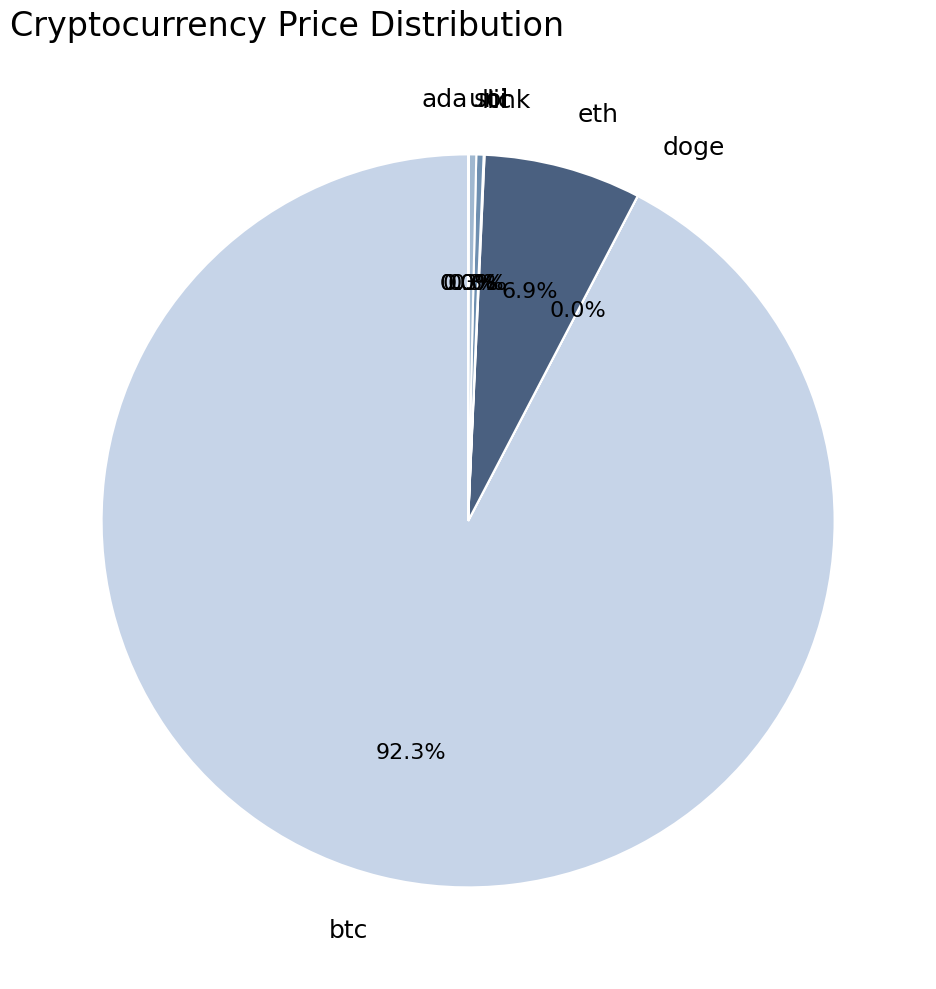

Does btc account for over 50% of the chart?

Yes